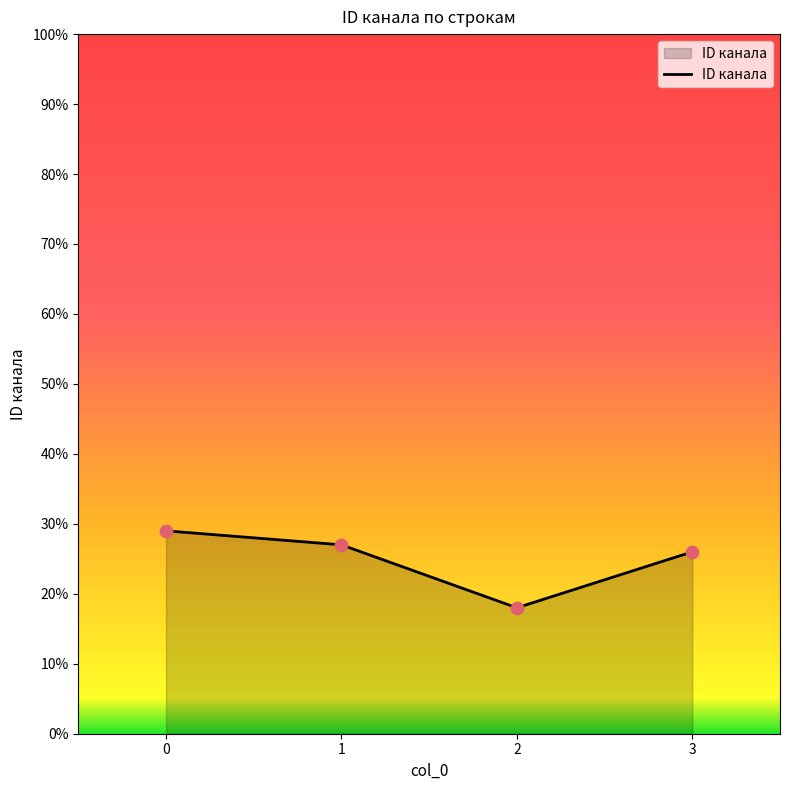

What is the ratio of the value at 3 to the value at 1?

1.0